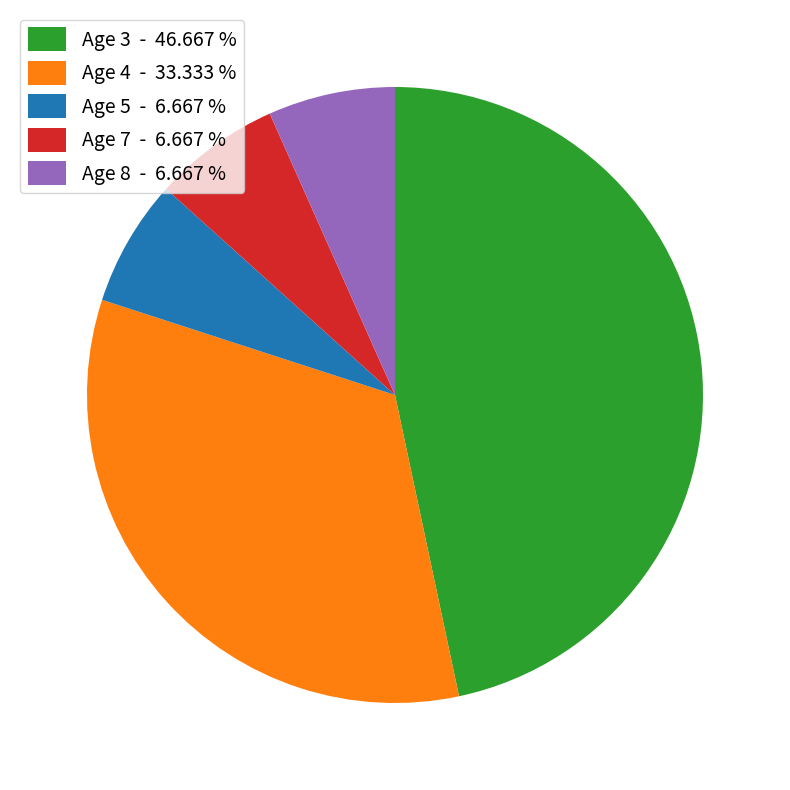

Which has a higher value, Age 3 or Age 4?

Age 3